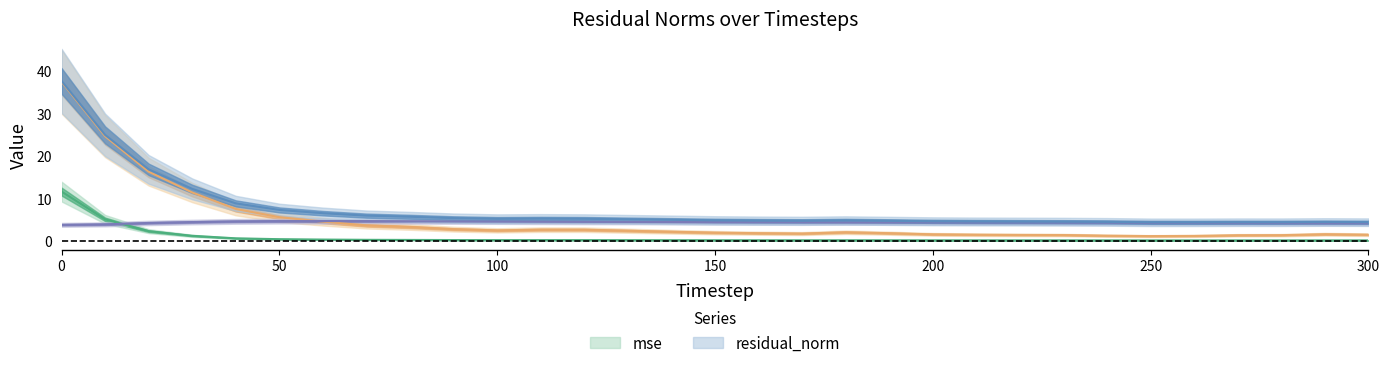

List the series in order of their peak value, lowest first.

res_ortho_norm, mse, res_ones_norm, residual_norm